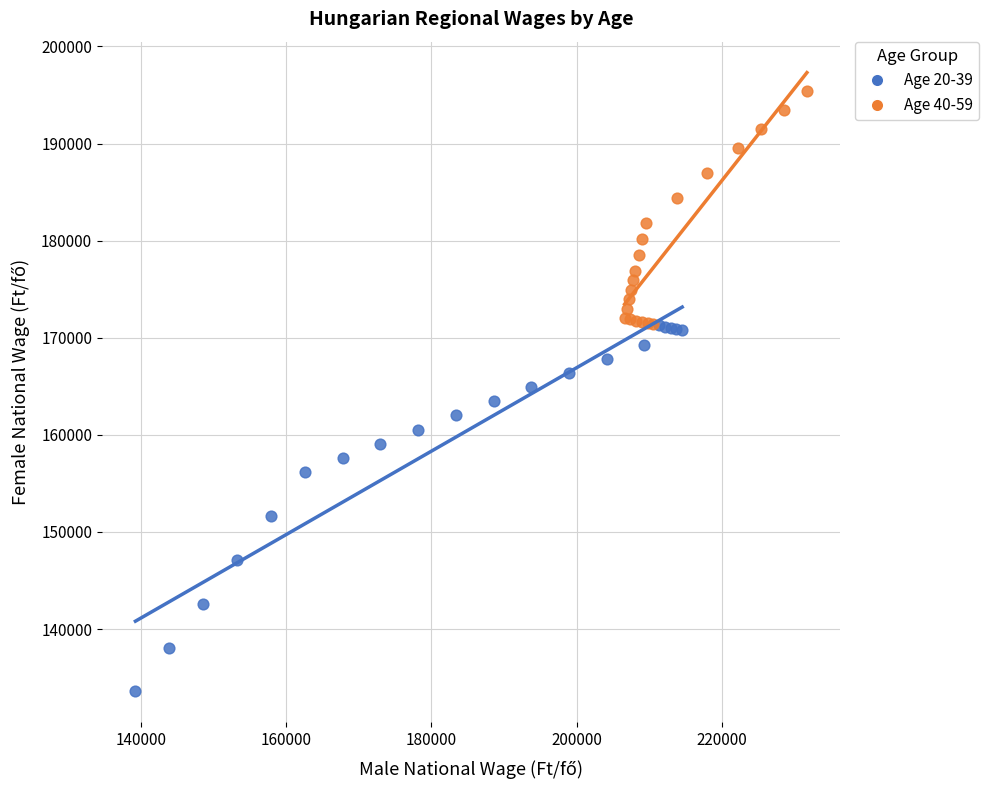

Which series reaches the minimum Y coordinate?

Age 20-39